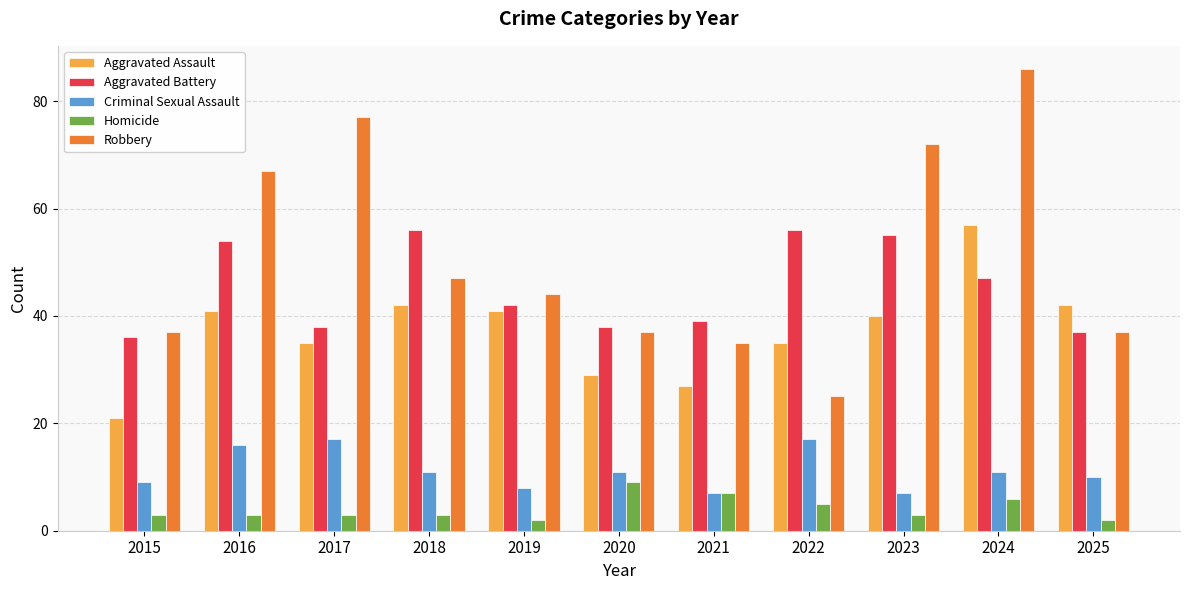

At 2016, list the series in order from smallest to largest.

Homicide, Criminal Sexual Assault, Aggravated Assault, Aggravated Battery, Robbery